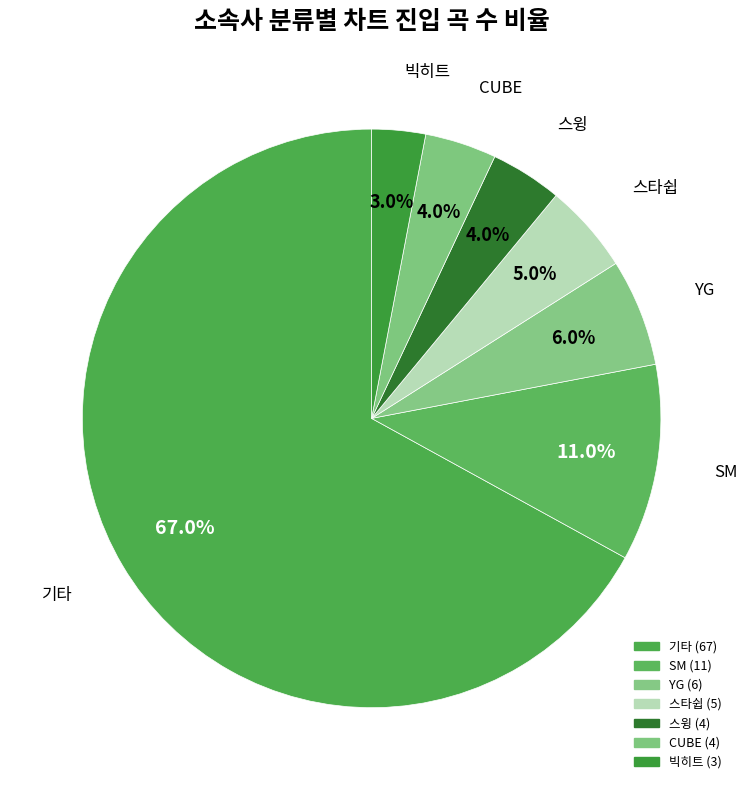

Is there any slice that represents more than half of the pie?

Yes